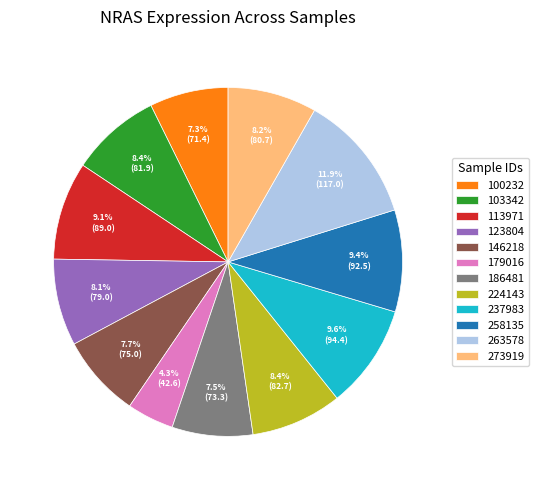

To the nearest percent, what is the difference between the largest and smallest slice percentages?

8%